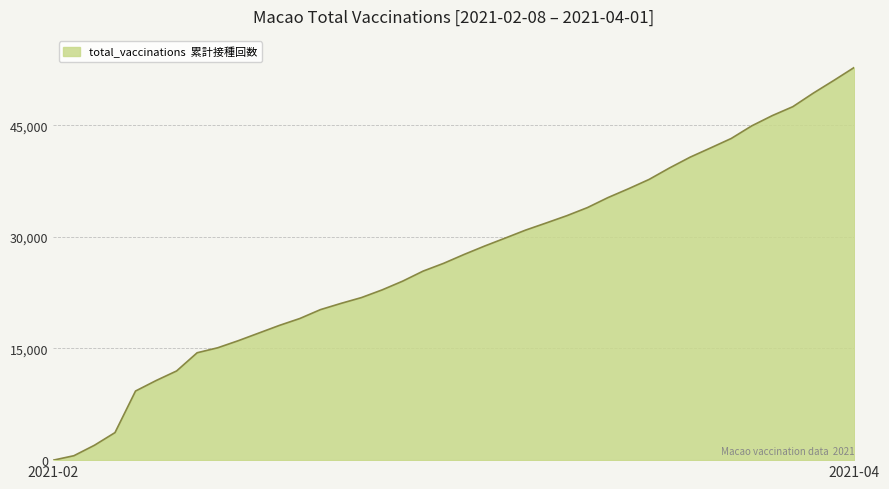

What is the sum of all values?

1081979